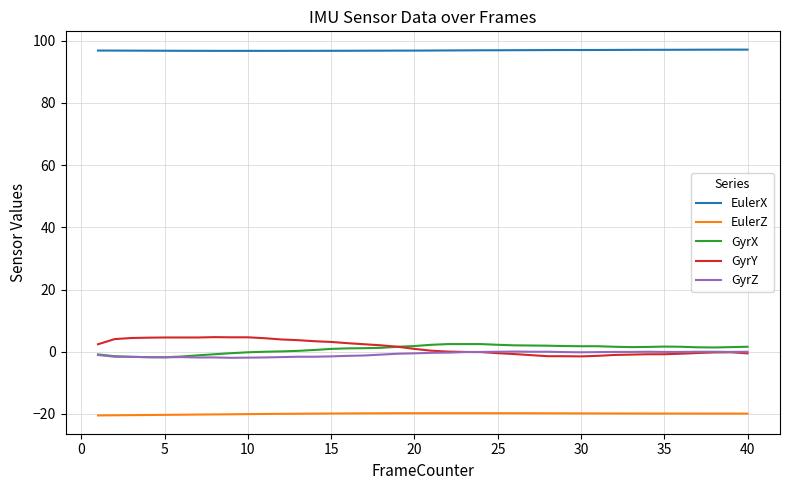

True or false: GyrX and EulerX cross at least once.

False